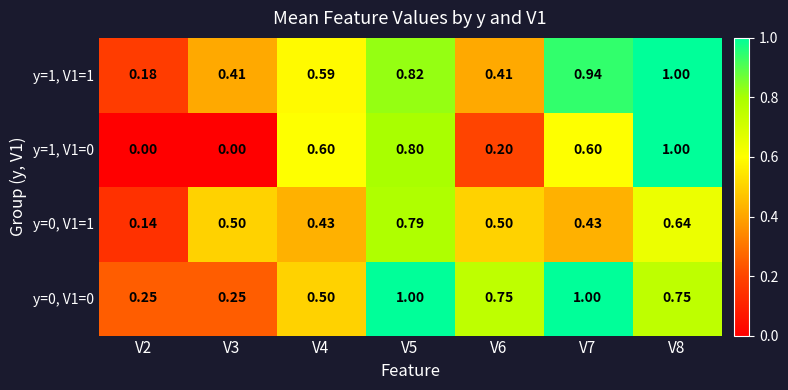

Is the value of y=0, V1=0 at V3 greater than the value of y=0, V1=1 at V8?

No